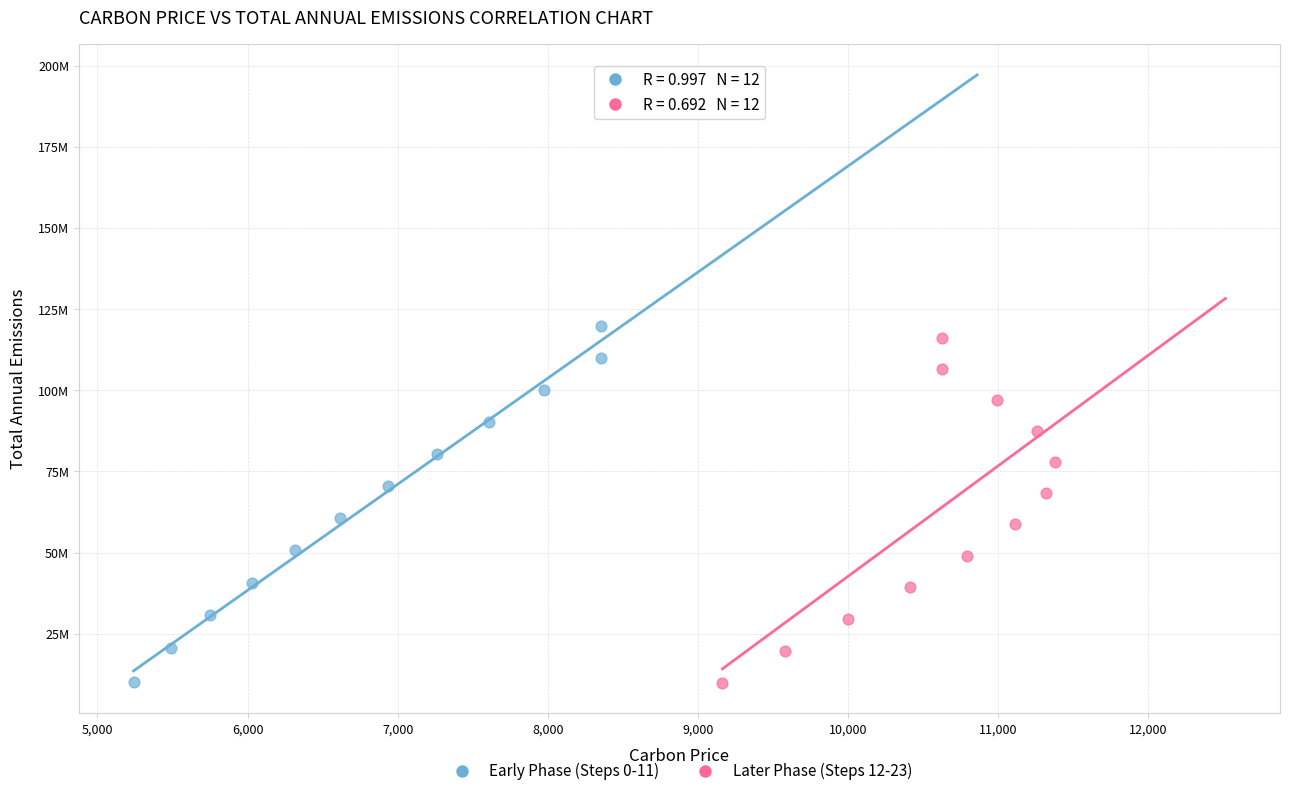

What are all the series names shown in the legend?

Early Phase (Steps 0-11), Later Phase (Steps 12-23)